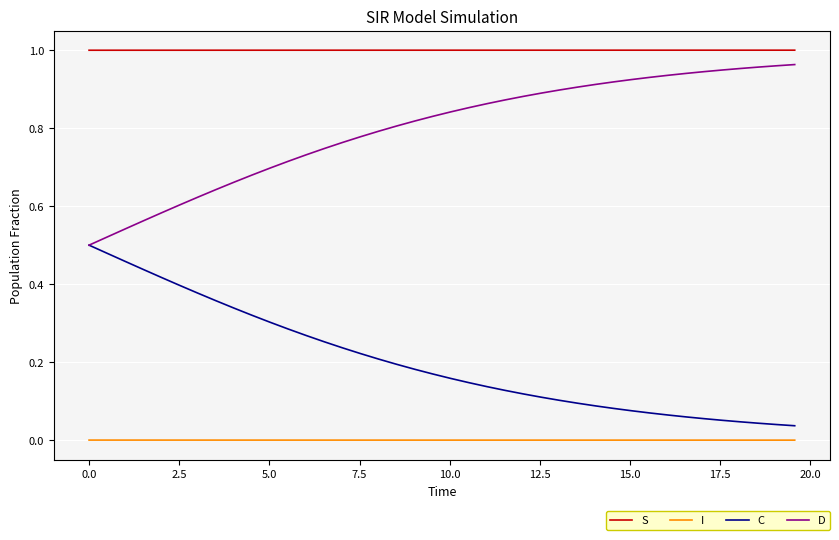

Rank the series by their average value, from highest to lowest.

S, D, C, I